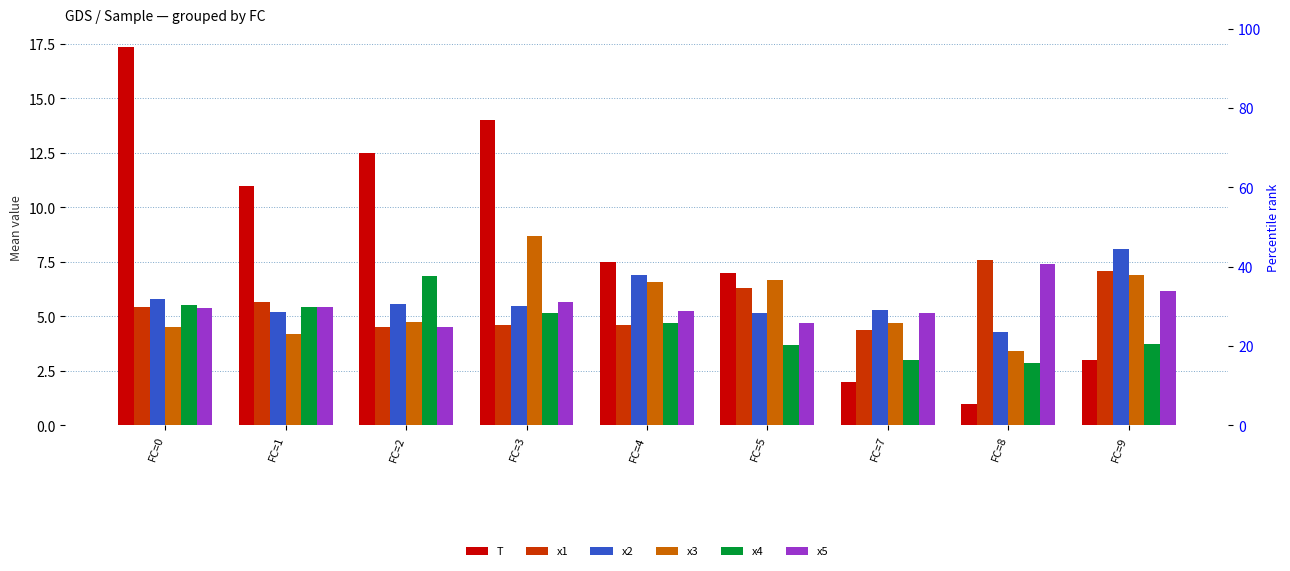

Is it true that x4 equals 2.2 at FC=5?

False